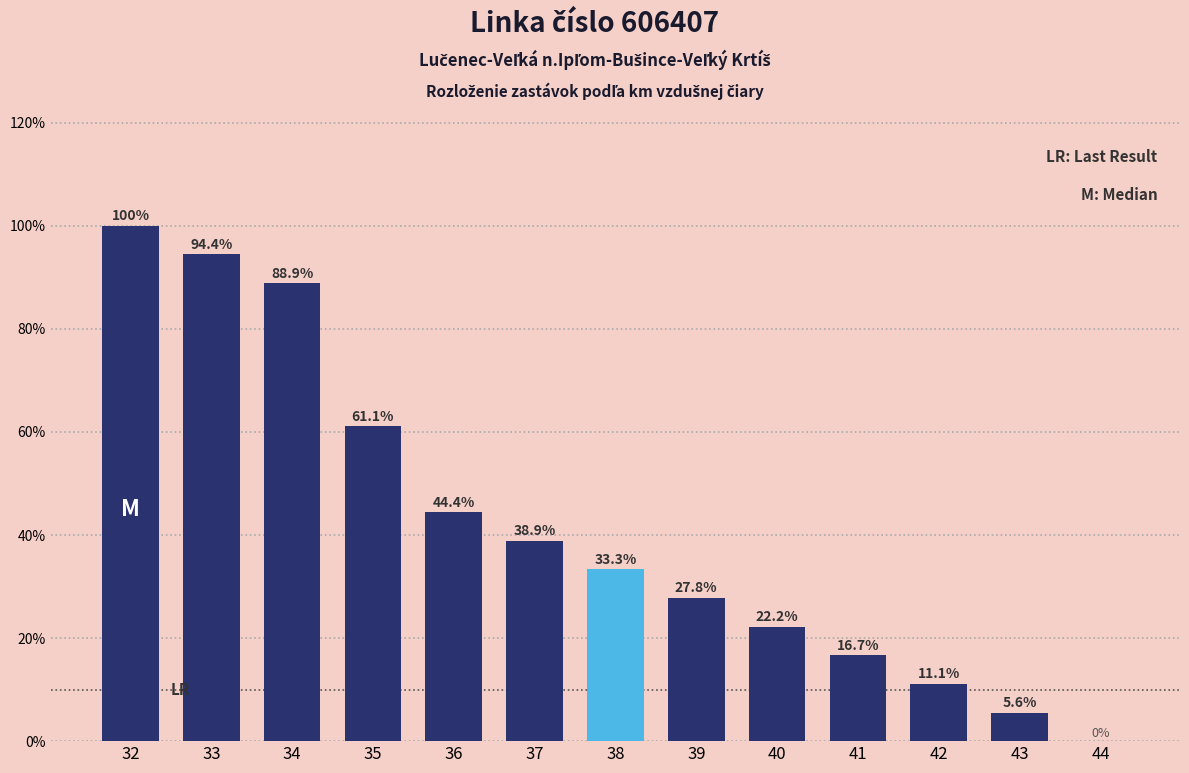

Reading left to right, list all the values displayed in this chart.

32=100.0	33=94.4	34=88.9	35=61.1	36=44.4	37=38.9	38=33.3	39=27.8	40=22.2	41=16.7	42=11.1	43=5.6	44=0.0